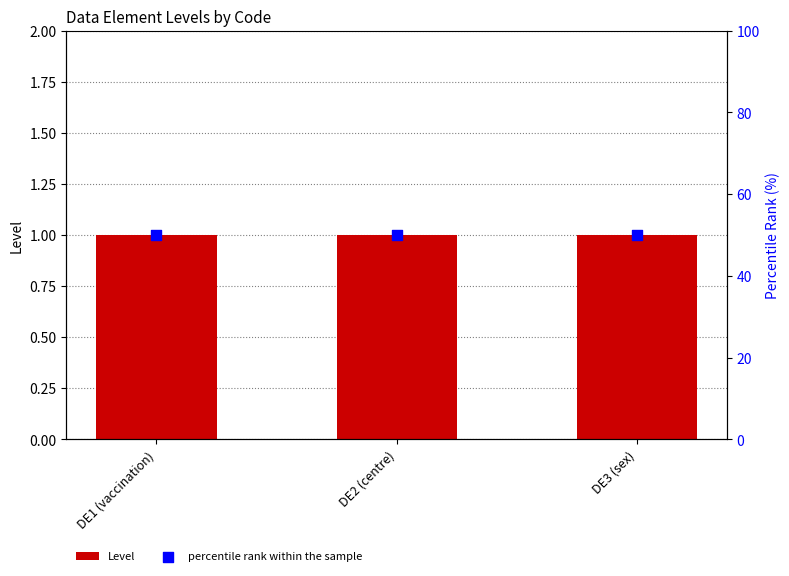

Which series contains the highest Y value?

percentile rank within the sample